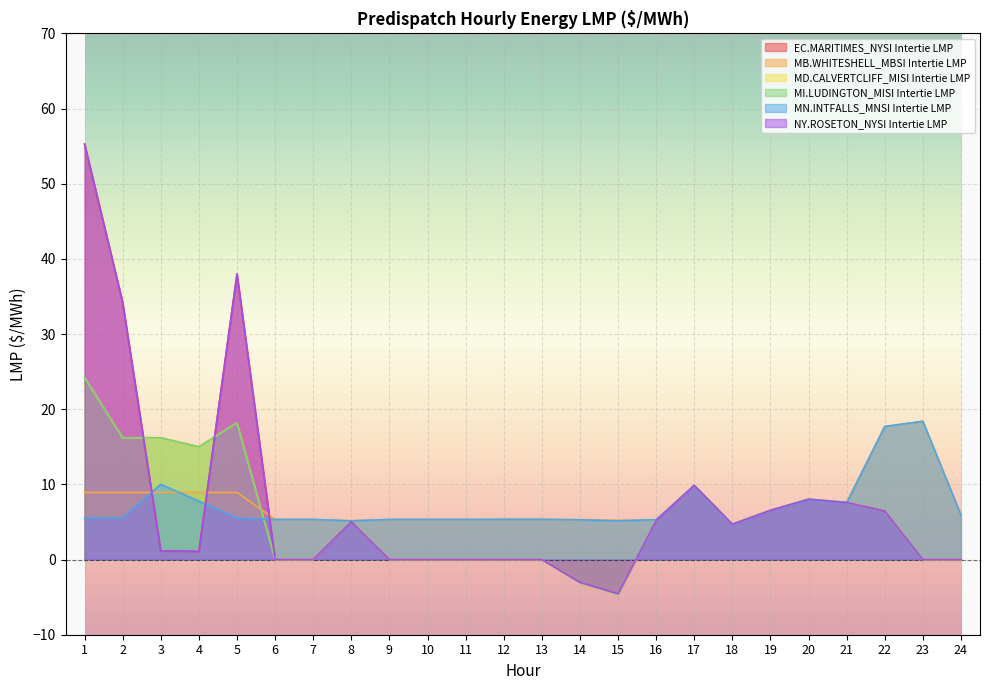

At 7, list the series in order from smallest to largest.

EC.MARITIMES_NYSI Intertie LMP, MD.CALVERTCLIFF_MISI Intertie LMP, MI.LUDINGTON_MISI Intertie LMP, NY.ROSETON_NYSI Intertie LMP, MB.WHITESHELL_MBSI Intertie LMP, MN.INTFALLS_MNSI Intertie LMP